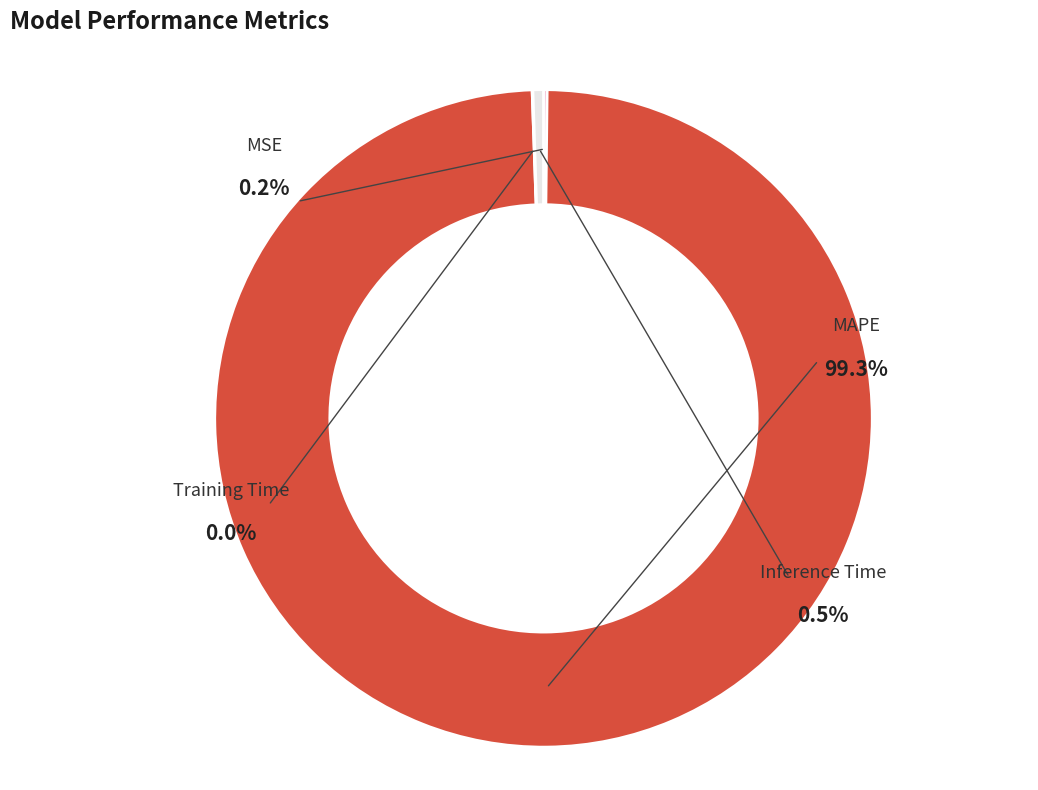

Does Inference Time represent more than half of the total?

No